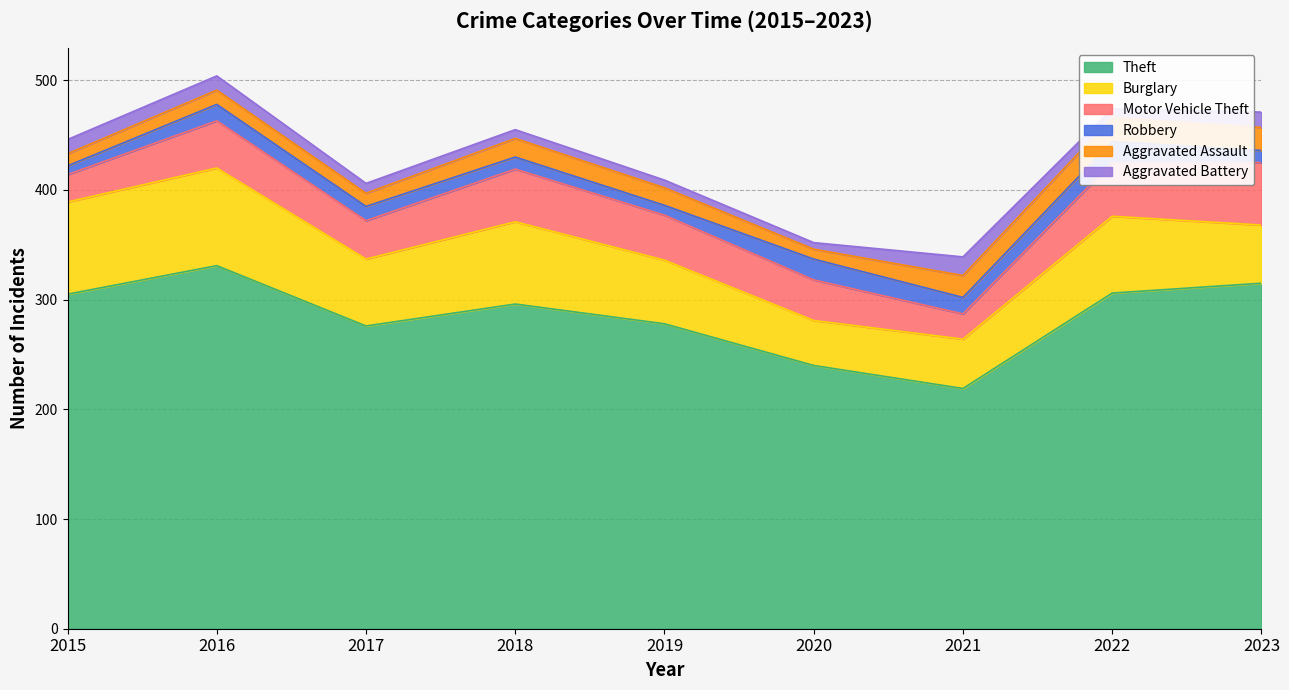

Reading right to left, what are all the values shown in this chart?

Theft: 315	306	219	240	278	296	276	331	305
Burglary: 53	70	45	41	58	75	61	89	84
Motor Vehicle Theft: 57	49	23	37	41	48	35	43	25
Robbery: 11	19	15	19	9	11	13	15	8
Aggravated Assault: 21	22	20	9	16	17	12	13	11
Aggravated Battery: 14	8	17	6	7	8	9	13	13